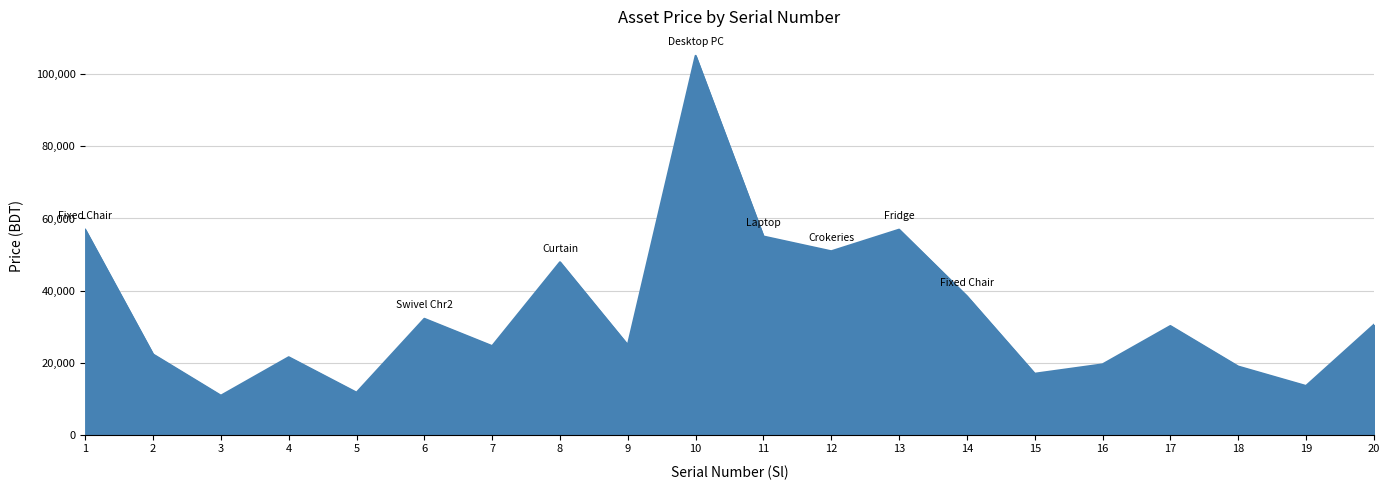

Does the chart display data point markers on the line(s)?

No